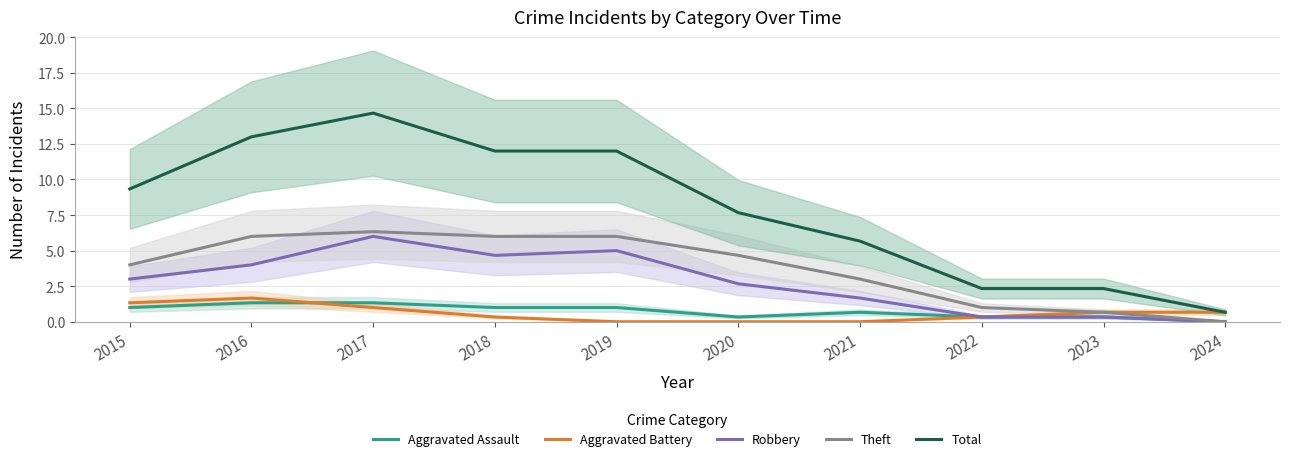

Reading left to right, extract all data points from this chart.

Aggravated Assault: 1.0	1.3	1.3	1.0	1.0	0.3	0.7	0.3	0.3	0.0
Aggravated Battery: 1.3	1.7	1.0	0.3	0.0	0.0	0.0	0.3	0.7	0.7
Robbery: 3.0	4.0	6.0	4.7	5.0	2.7	1.7	0.3	0.3	0.0
Theft: 4.0	6.0	6.3	6.0	6.0	4.7	3.0	1.0	0.7	0.0
Total: 9.3	13.0	14.7	12.0	12.0	7.7	5.7	2.3	2.3	0.7